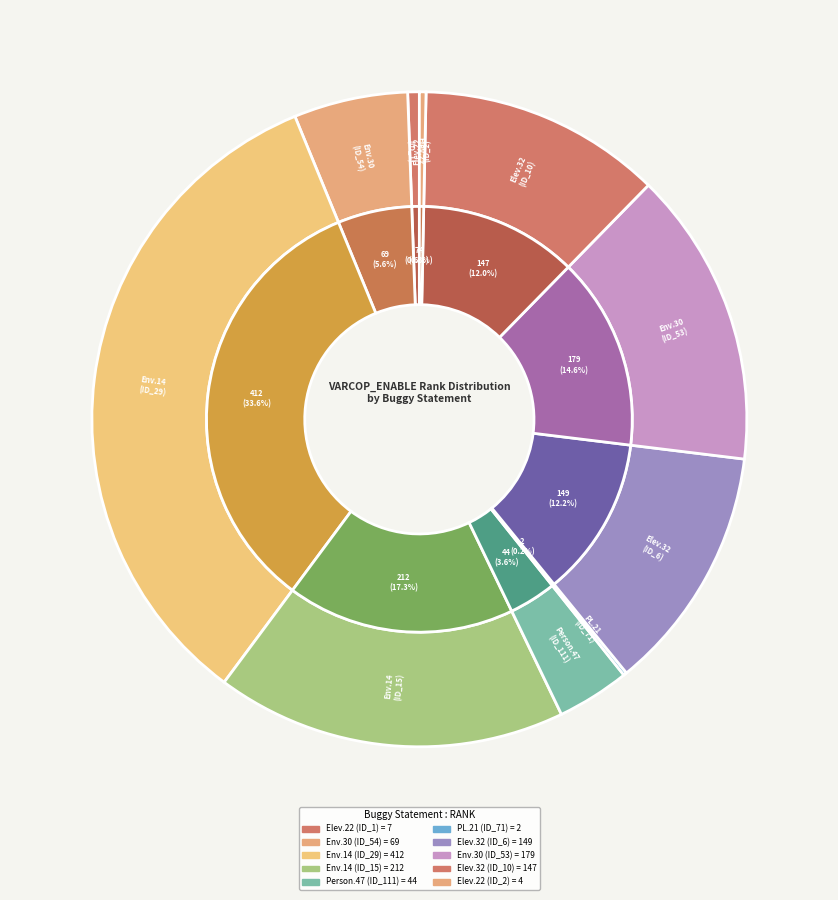

Between Empty.ElevatorSystem.Environment.30 and Empty.ElevatorSystem.Environment.14, which is larger?

Empty.ElevatorSystem.Environment.14